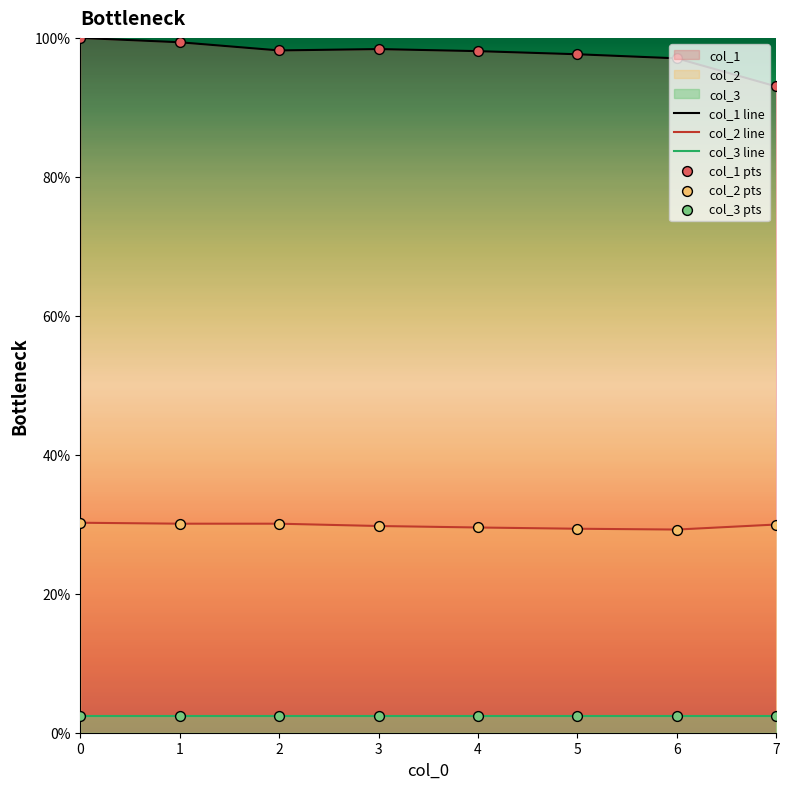

At how many categories does at least one series exceed 14?

8